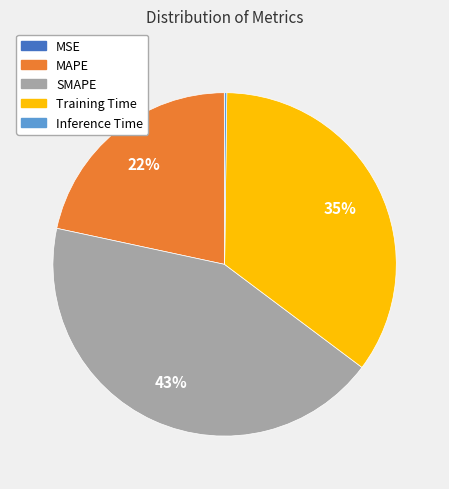

Which slice is the largest?

SMAPE